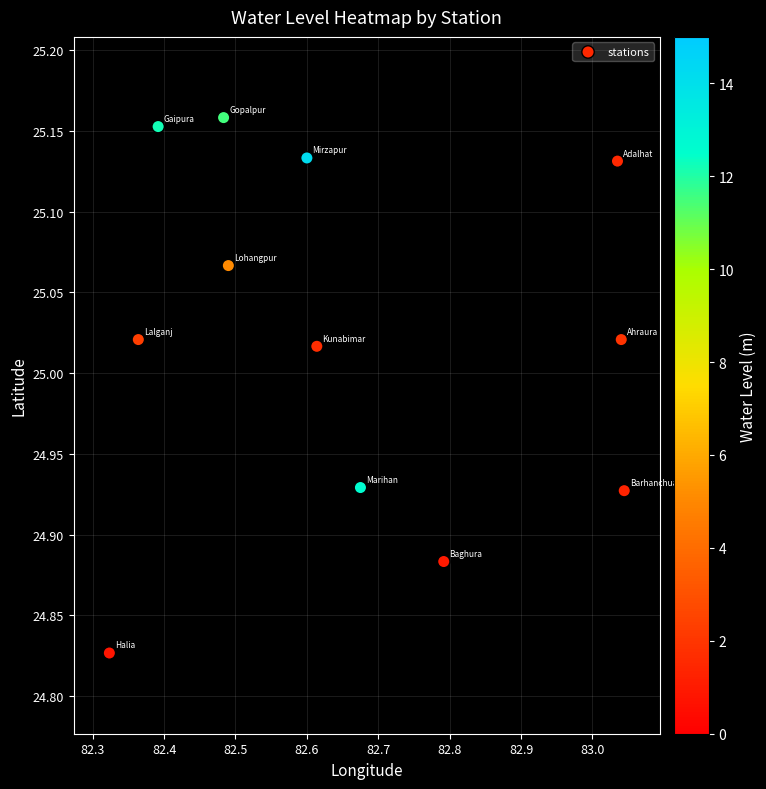

Which has a higher value, Mirzapur or Halia?

Mirzapur